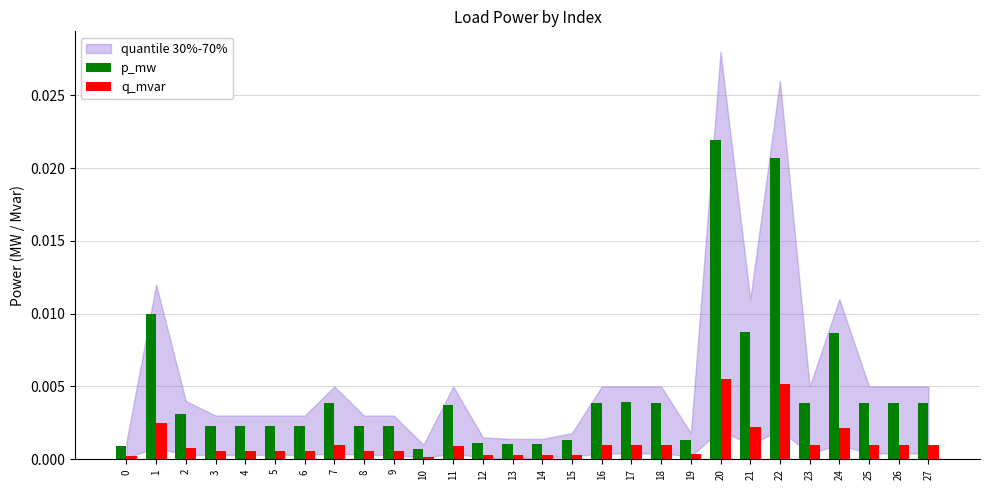

How many series are shown in this chart?

2